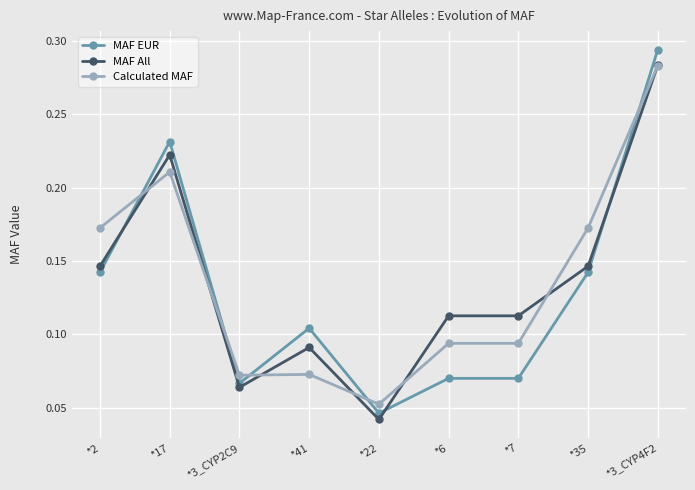

Which series changed the most between *41 and *7?

MAF EUR